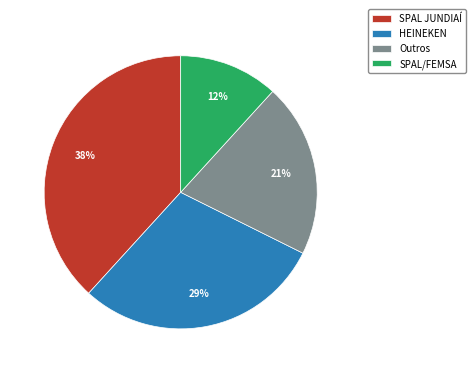

What percentage is the SPAL JUNDIAÍ slice, to the nearest percent?

38%